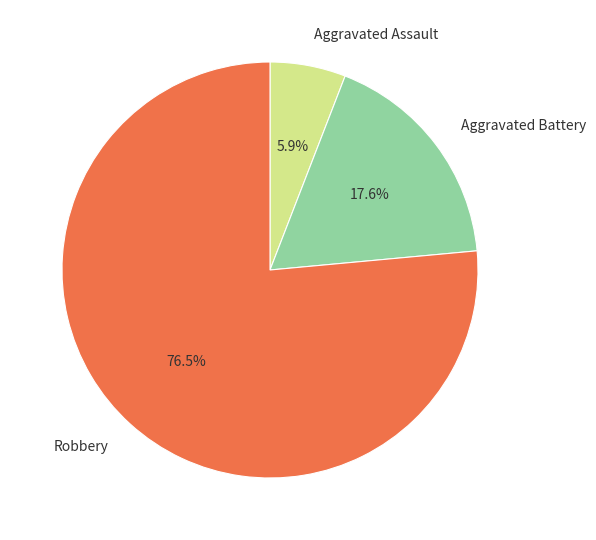

Is there a majority slice in this chart?

Yes